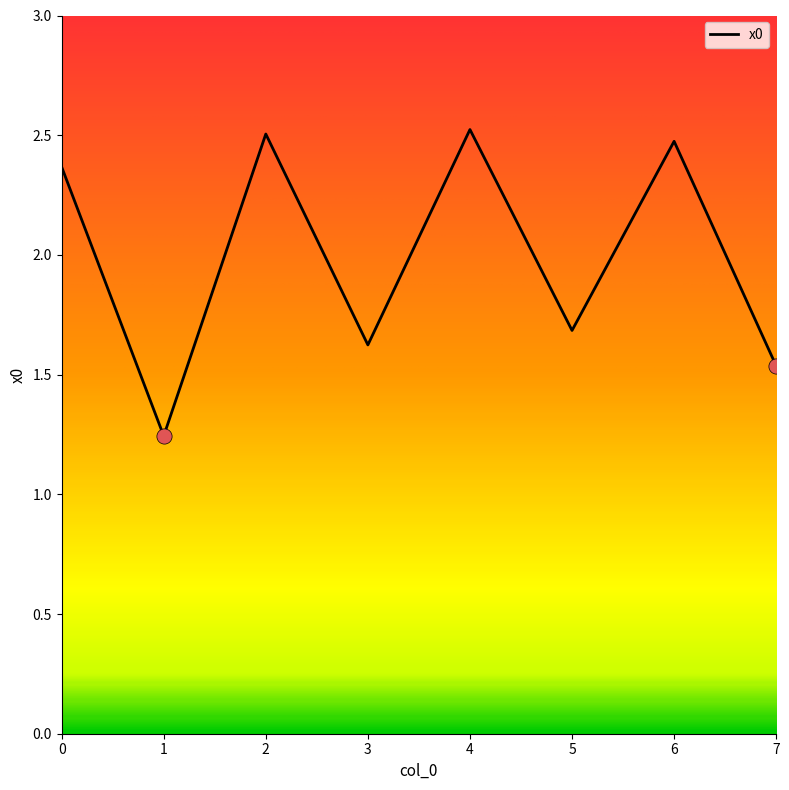

Approximately how many times larger is the value at 6 compared to 7?

1.6